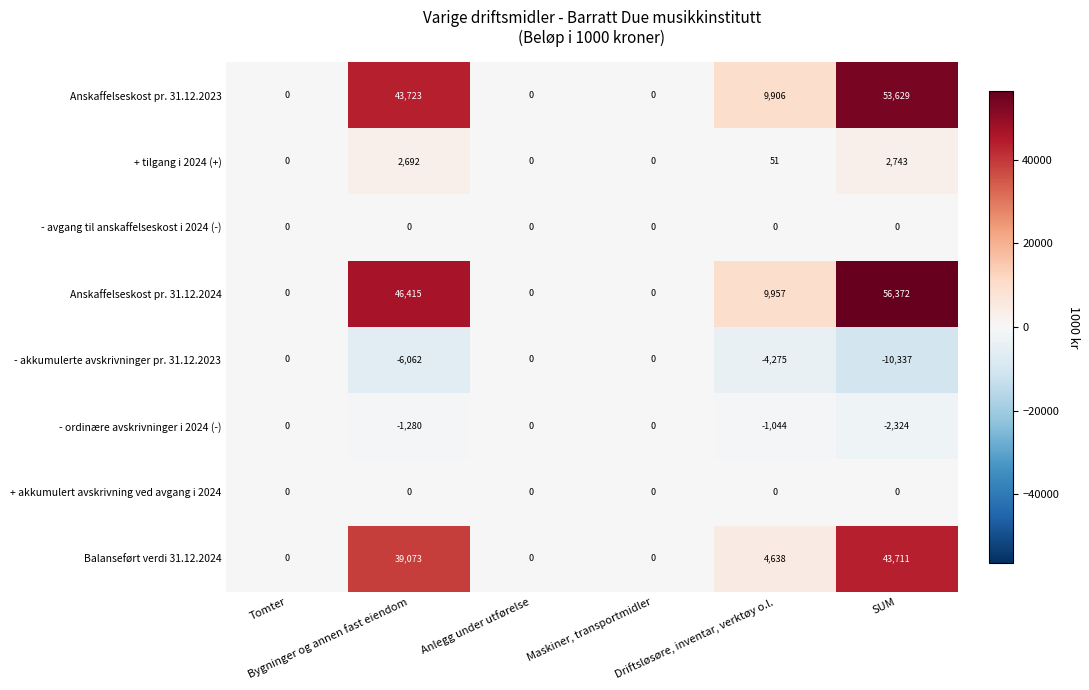

What is the smallest value displayed?

-10337